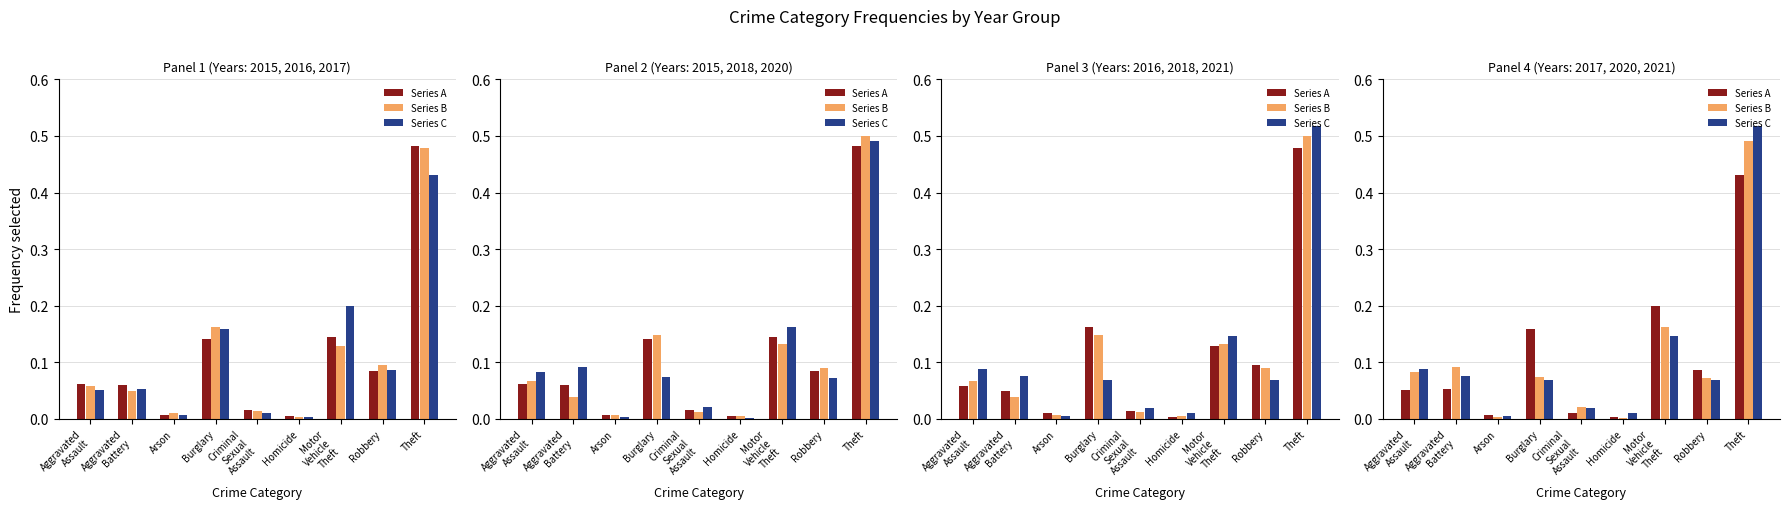

What position from the right is Homicide?

4